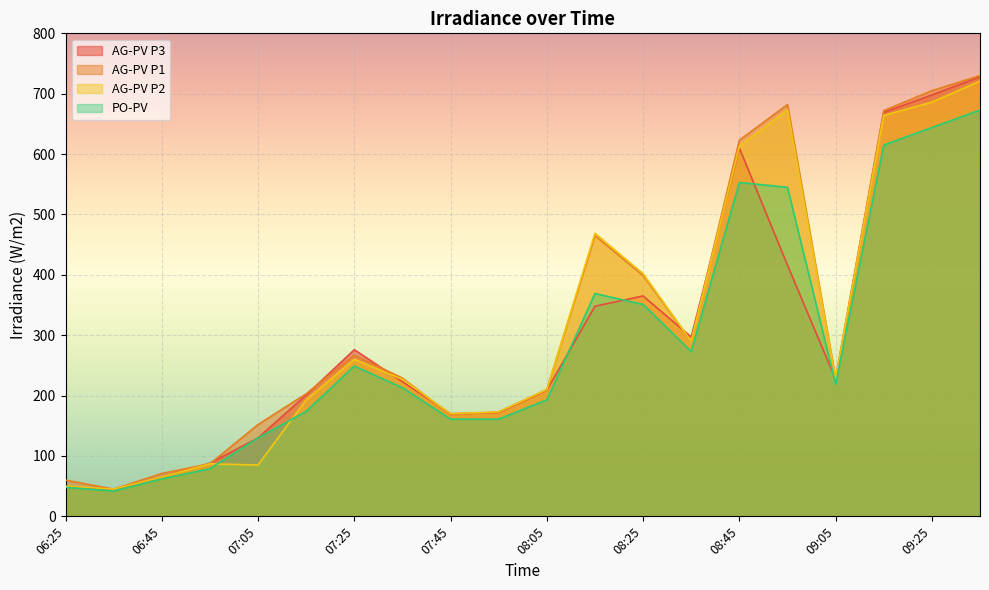

At which category is the sum across all series the highest?

09:35